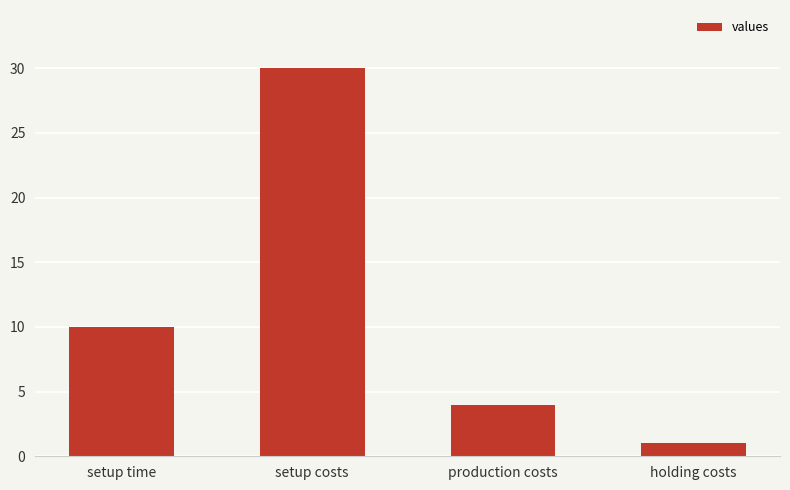

Reading right to left, what are all the values shown in this chart?

holding costs=1	production costs=4	setup costs=30	setup time=10